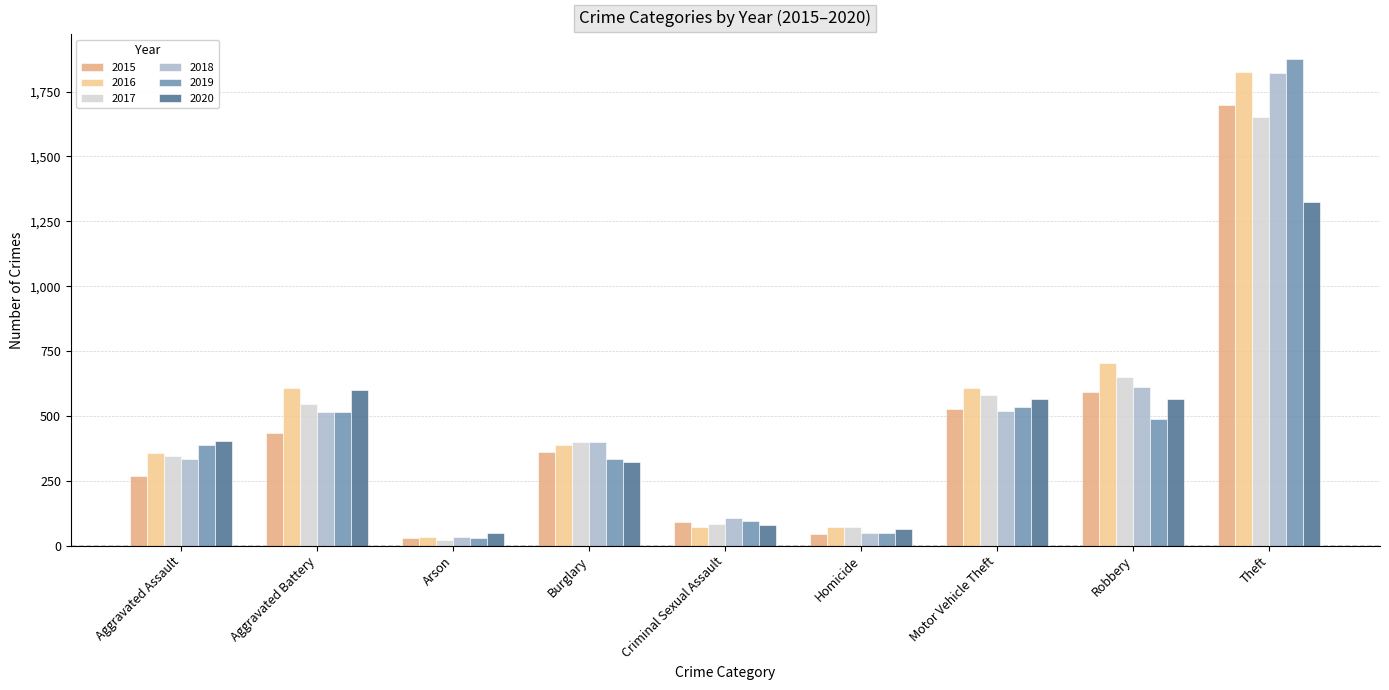

Which series has the widest spread of values?

2019